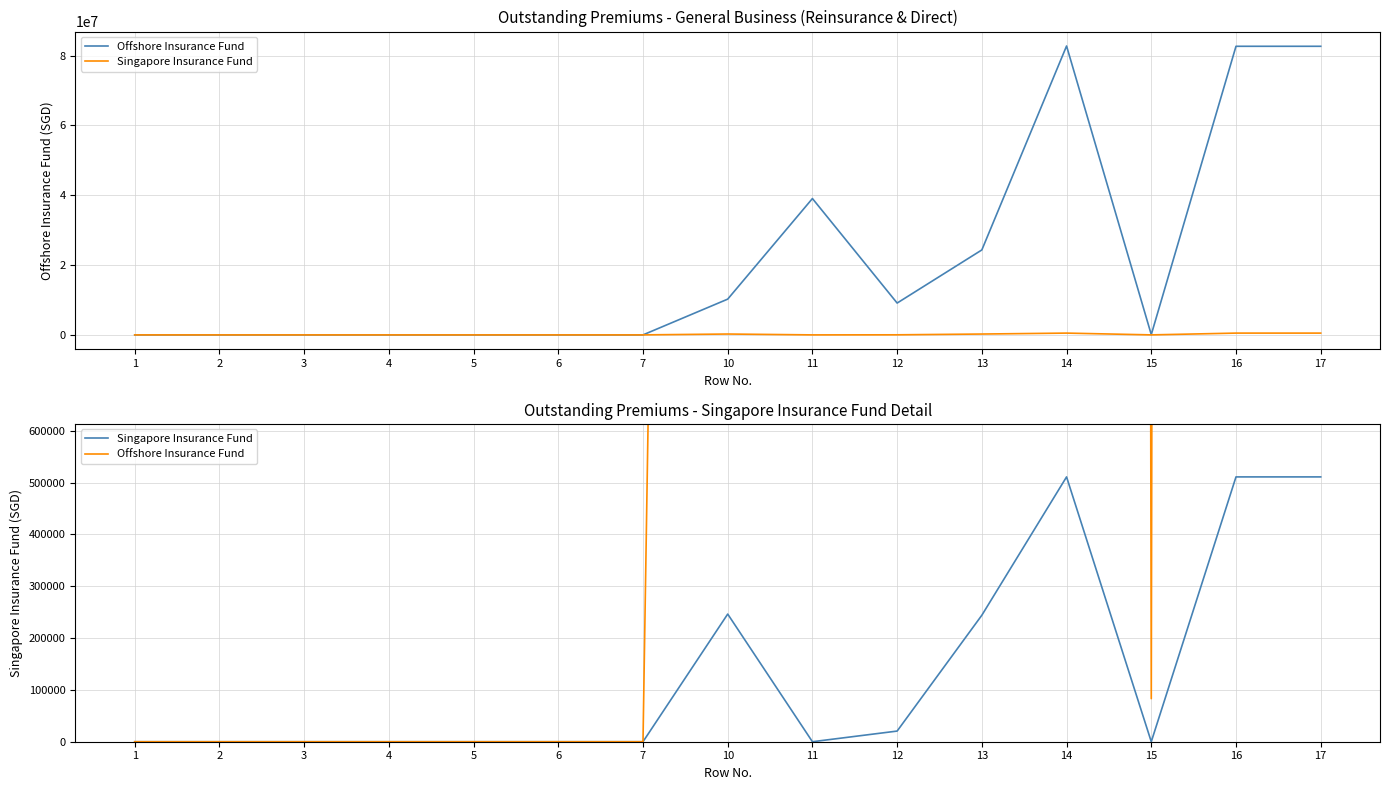

What is the difference between the maximum and second lowest values in the Offshore Insurance Fund series?

82734285